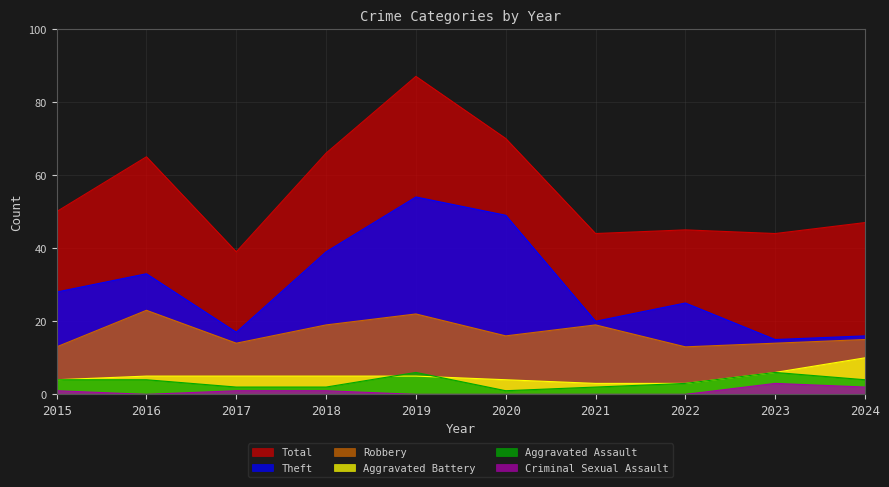

What is the average value of the Aggravated Assault series?

3